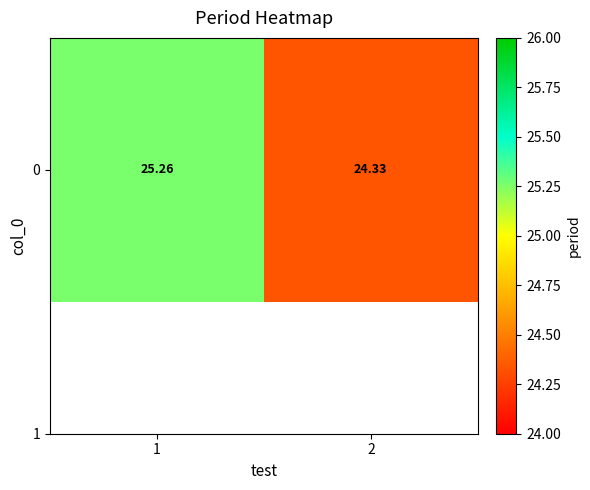

Which has a higher value, 2 or 1?

1